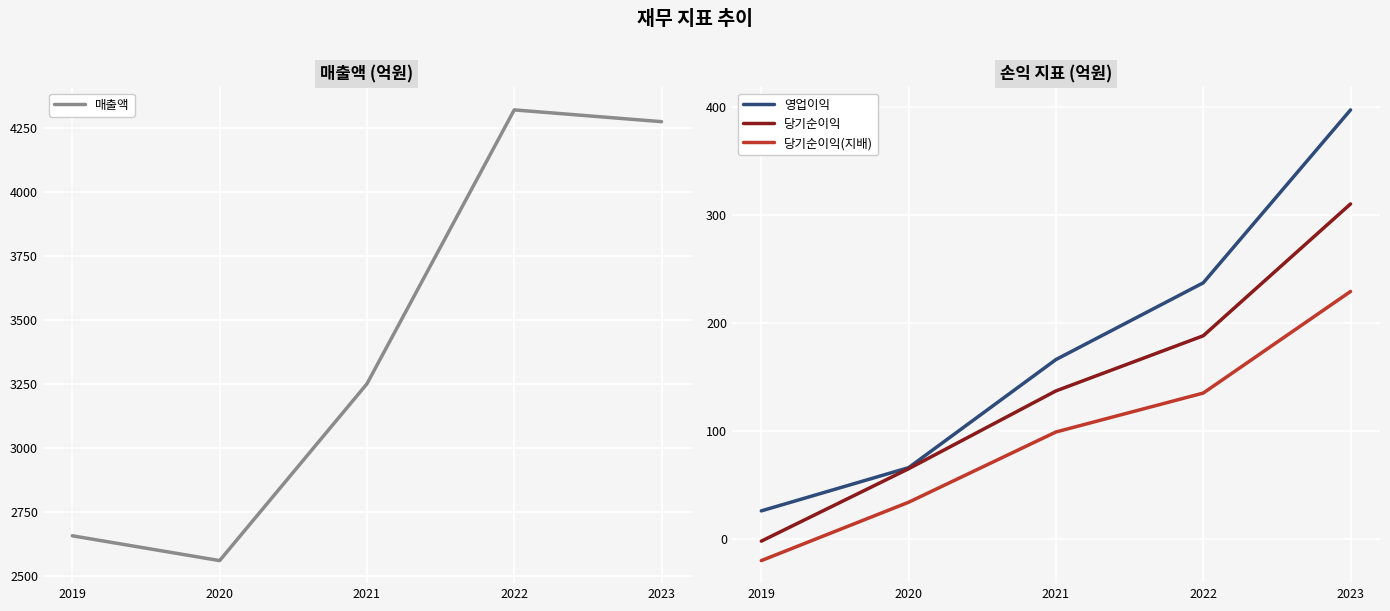

What is the difference between the highest and lowest values at 2021?

3151